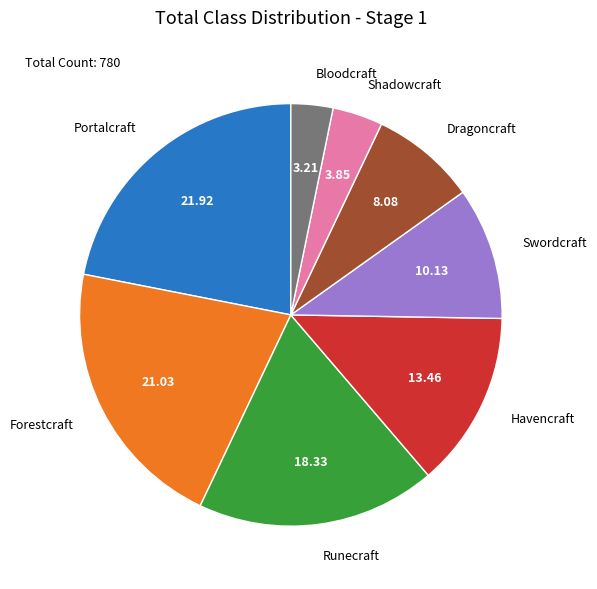

Which slice is the smallest?

Bloodcraft